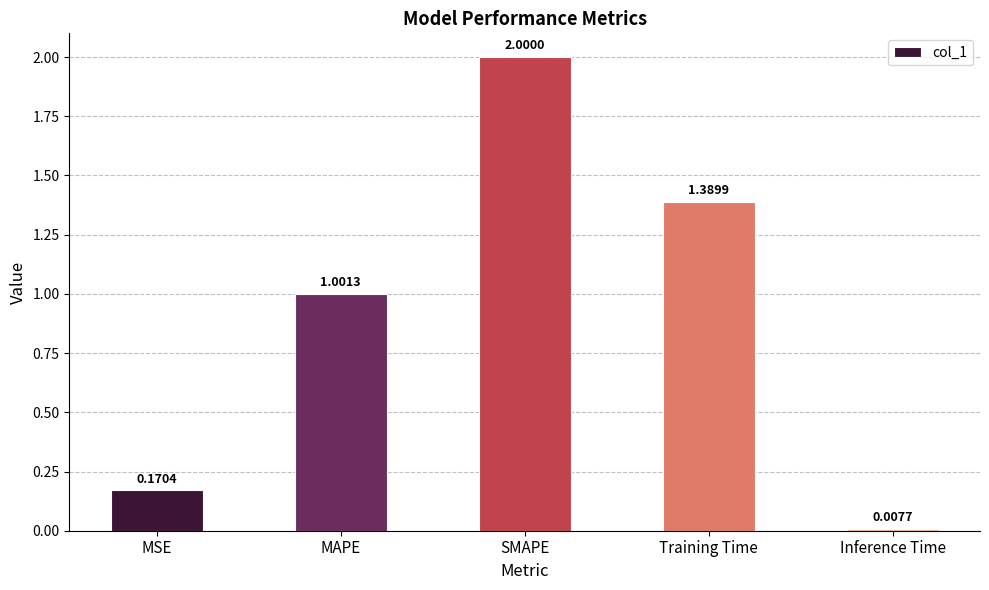

What is the label of the 2nd bar from the left?

MAPE